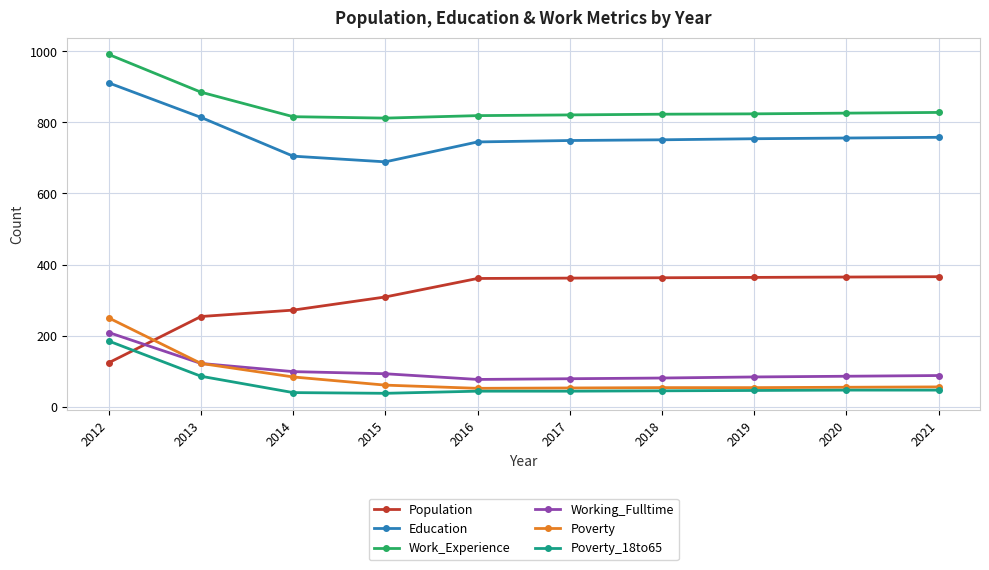

What are all the series names shown in the legend?

Population, Education, Work_Experience, Working_Fulltime, Poverty, Poverty_18to65